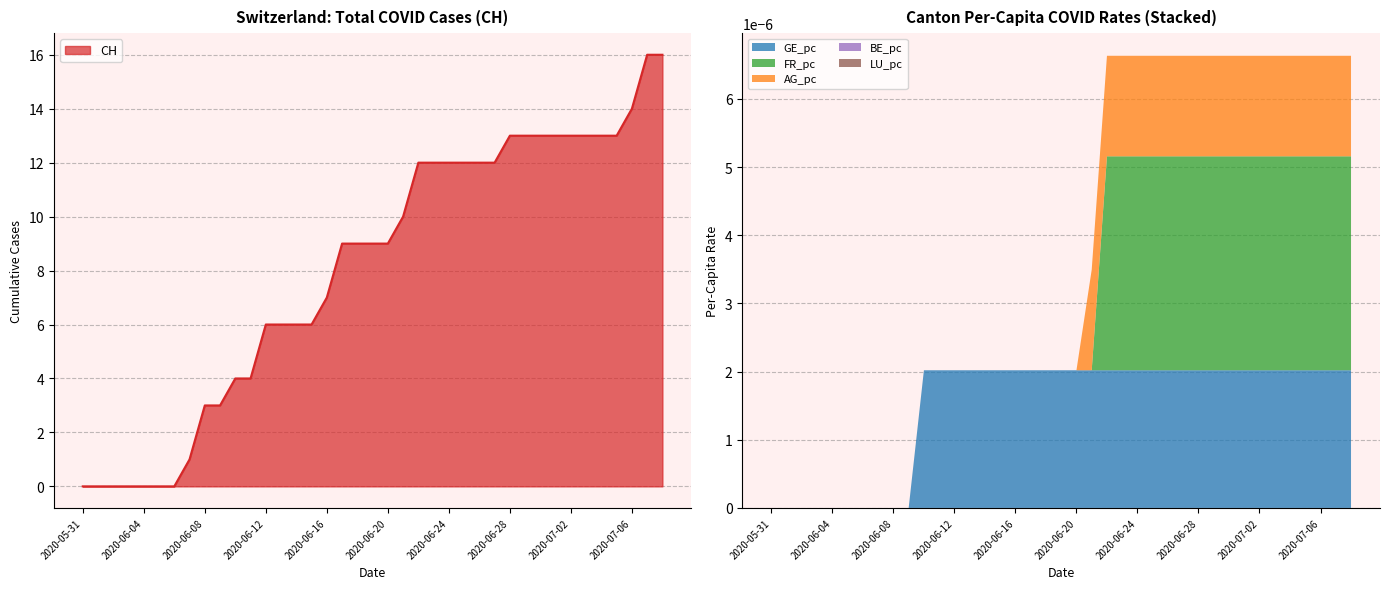

Count the number of categories in the chart.

39